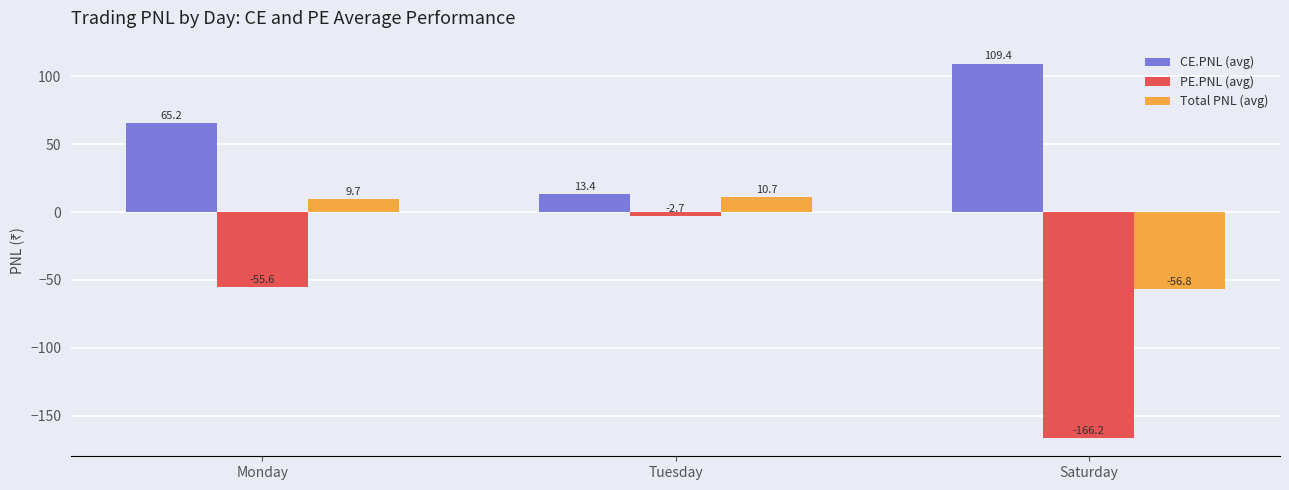

Rank the series by their maximum value, from highest to lowest.

CE.PNL (avg), Total PNL (avg), PE.PNL (avg)